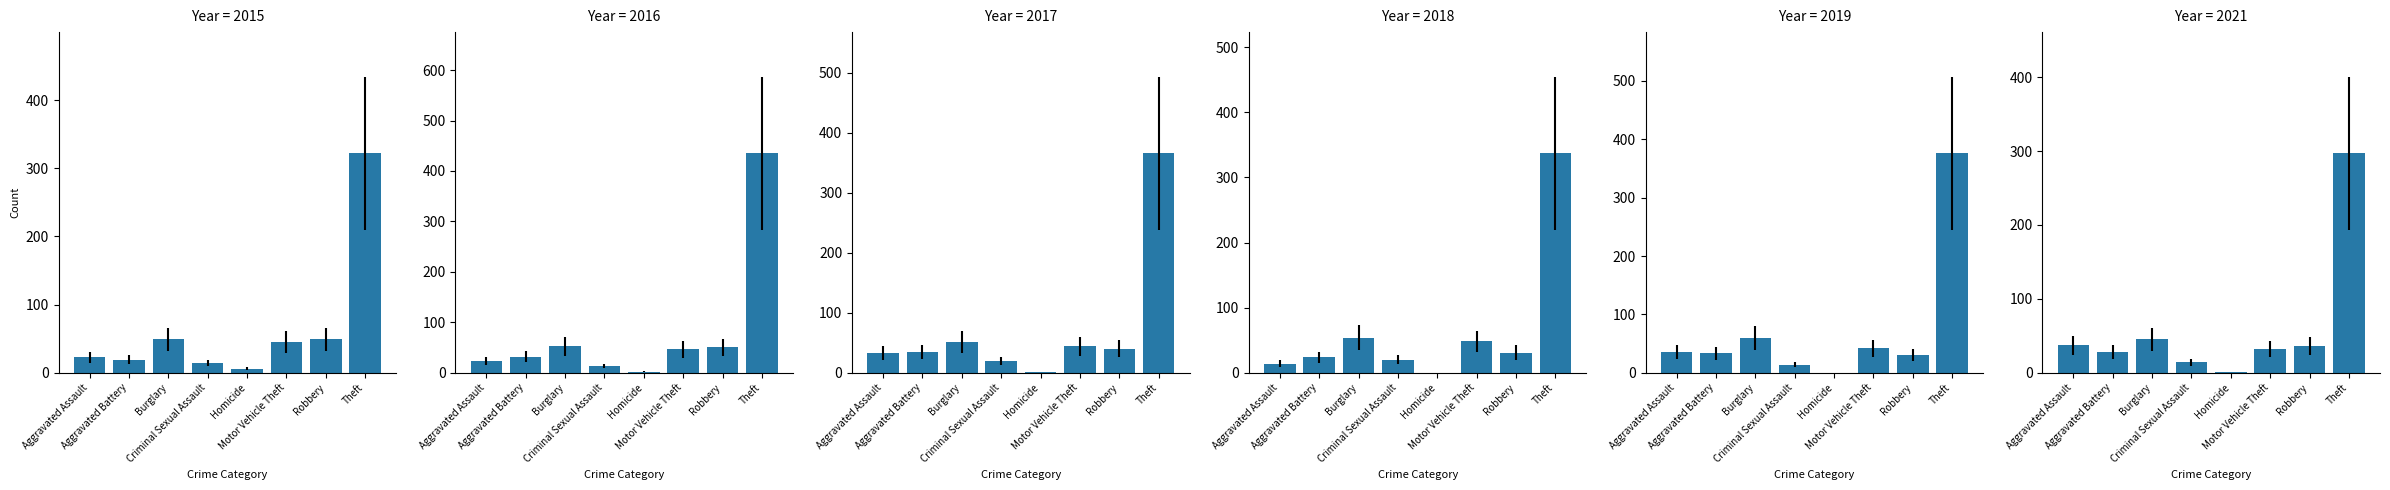

Does the chart contain stacked bars?

No